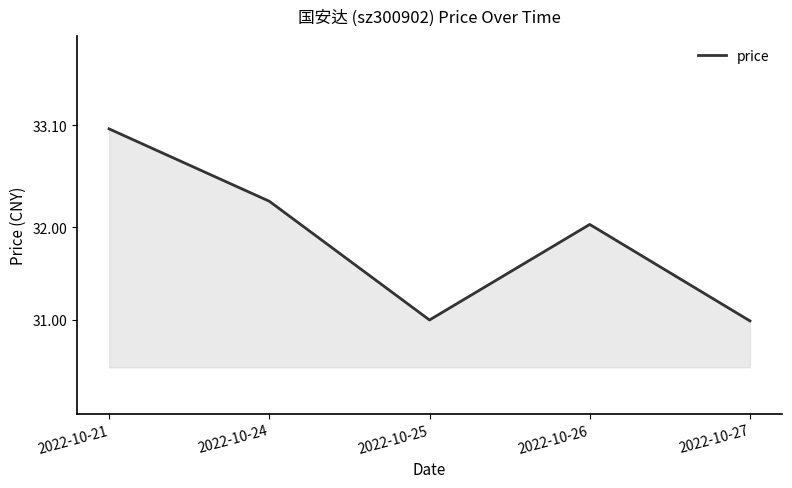

What is the minimum value shown in the chart?

31.0